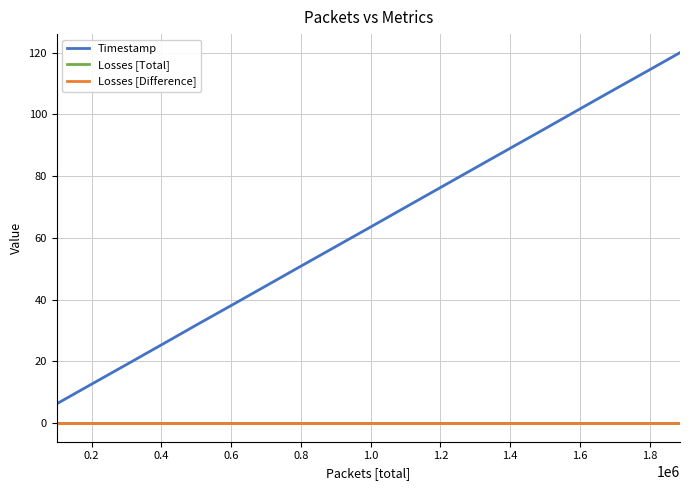

Does the chart display data point markers on the line(s)?

No